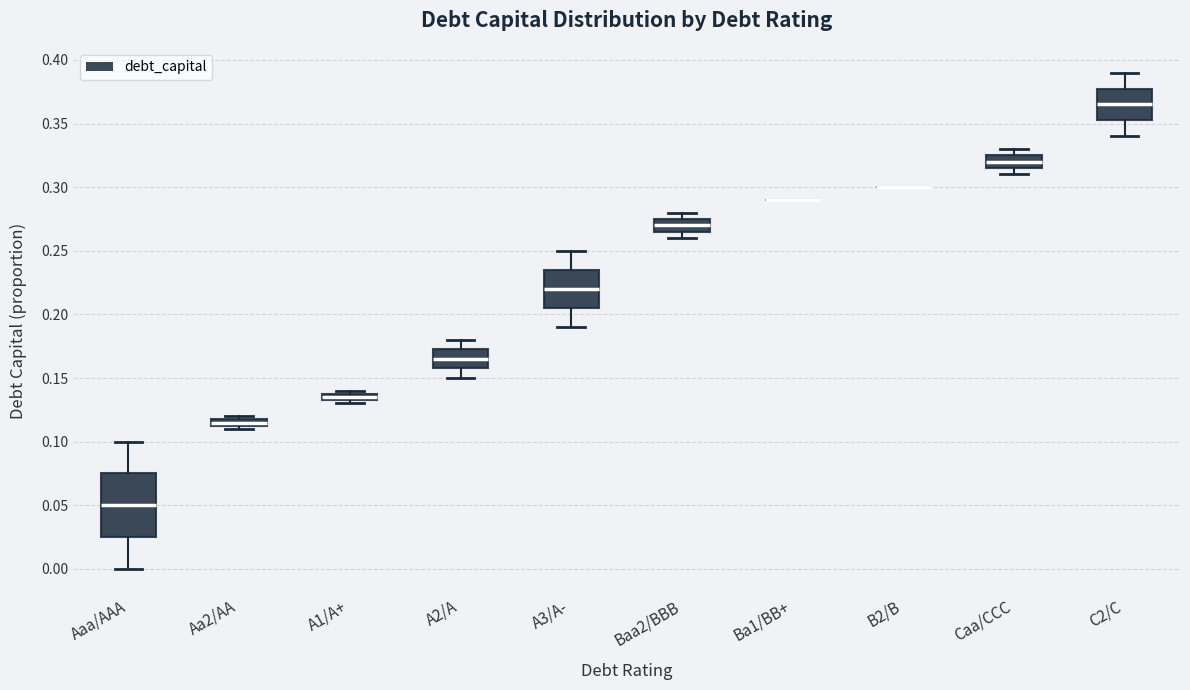

Where is the lower edge of the box for Aaa/AAA on the y-axis? The values are not printed on the chart, so give them approximately, as read against the axis.

0.025